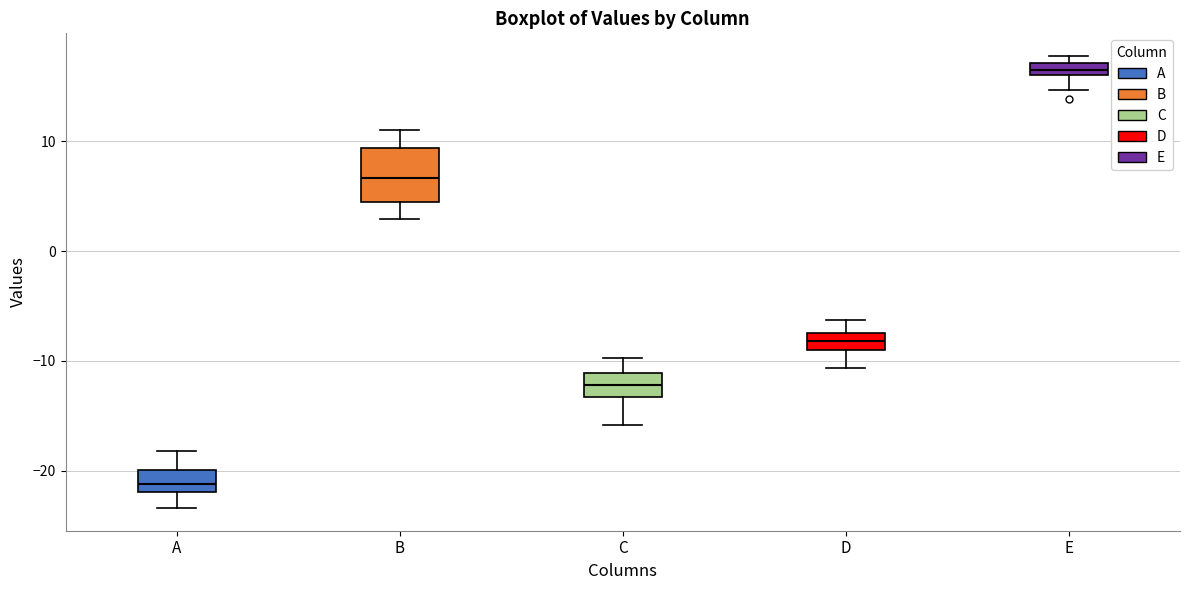

Which box is the tallest, from its lower edge to its upper edge?

B